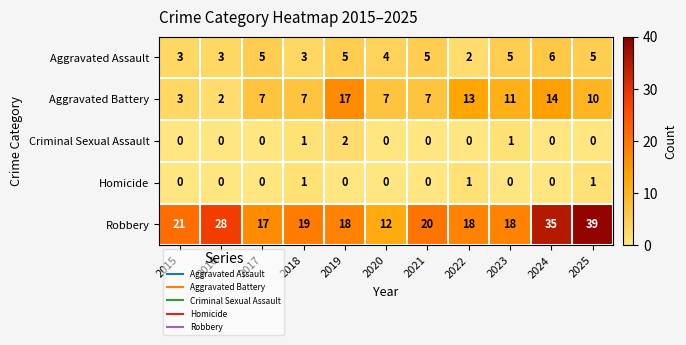

The value of Criminal Sexual Assault at 2021 is -1. True or false?

False